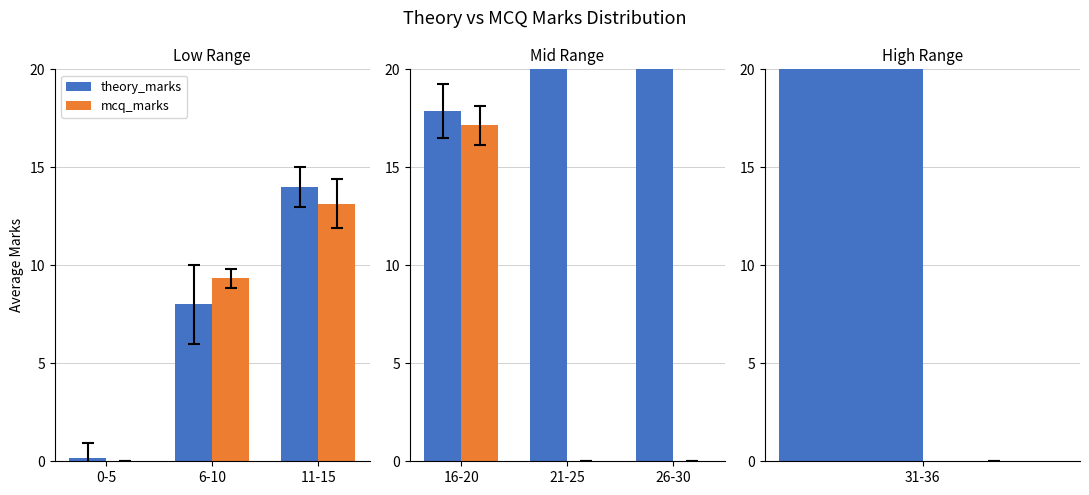

What is the label of the 2nd bar from the left?

21-25